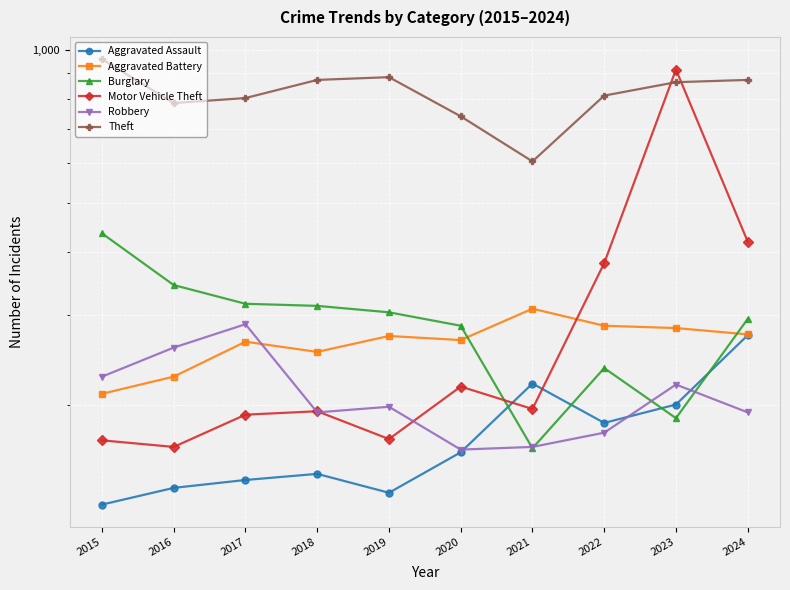

The value of Aggravated Battery at 2022 is 130. True or false?

False